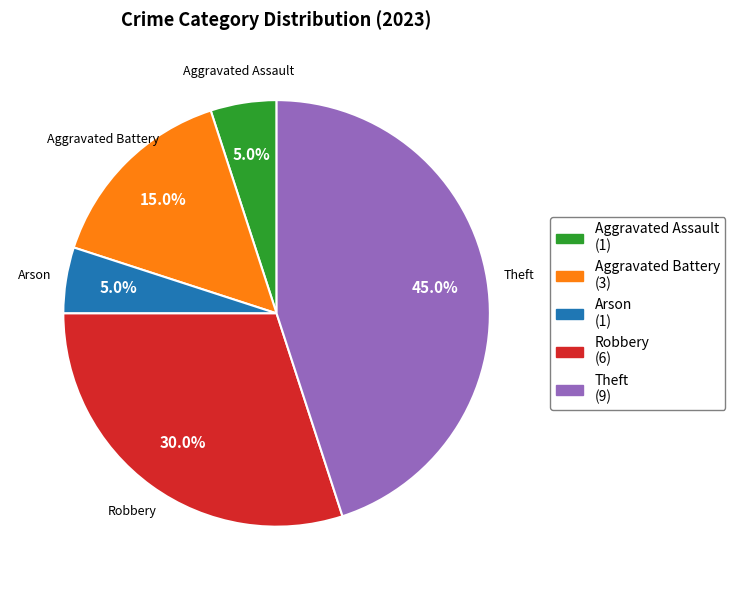

Is it true that Aggravated Assault is 5% of the pie?

True